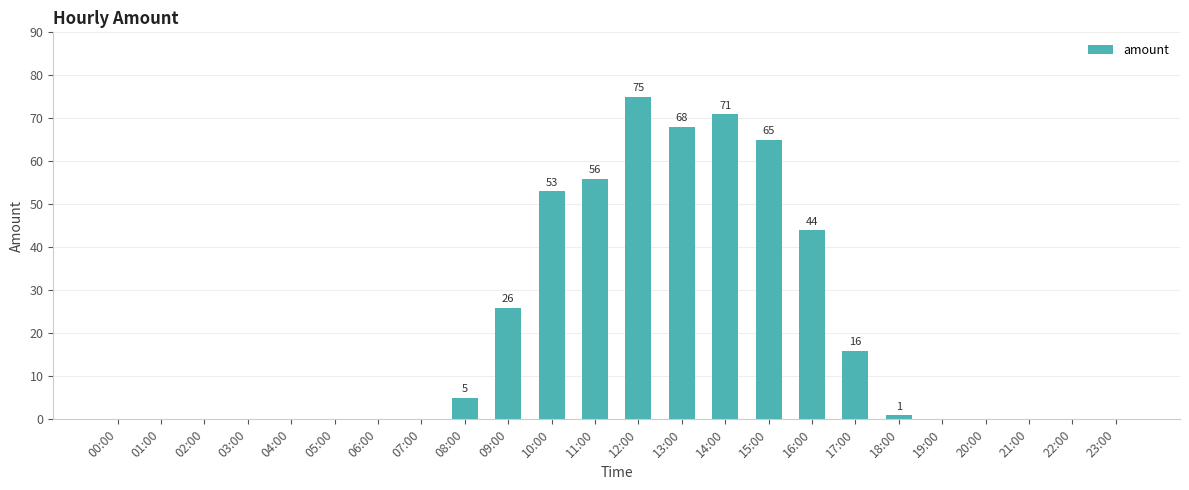

True or false: the data shows 0 at 20:00.

True